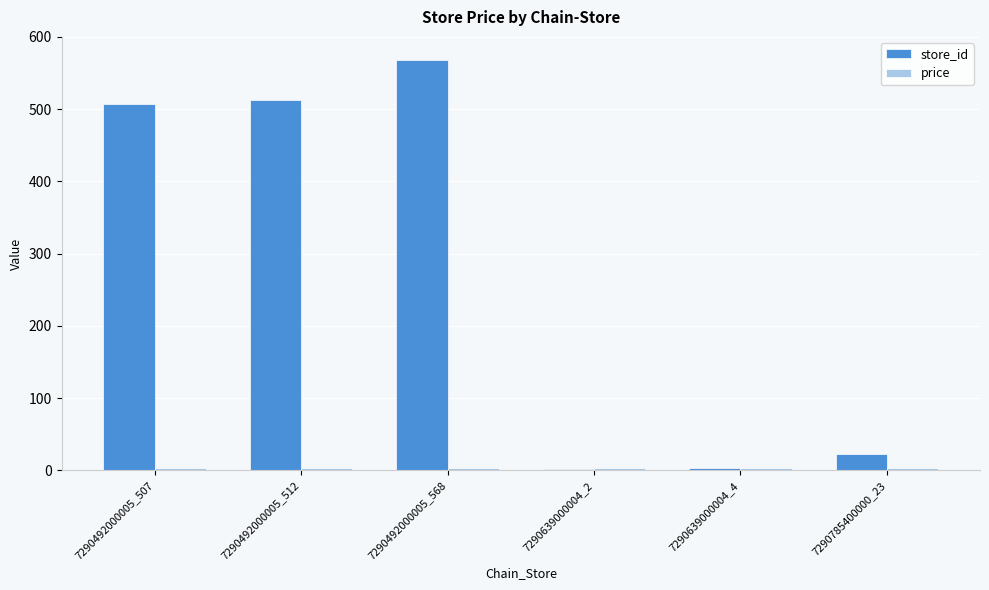

Count the number of data series in this chart.

2